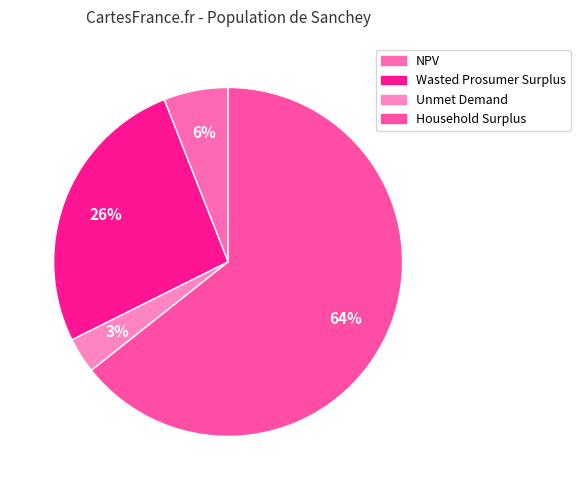

To the nearest percent, what is the difference between the Unmet Demand and NPV slice percentages?

3%